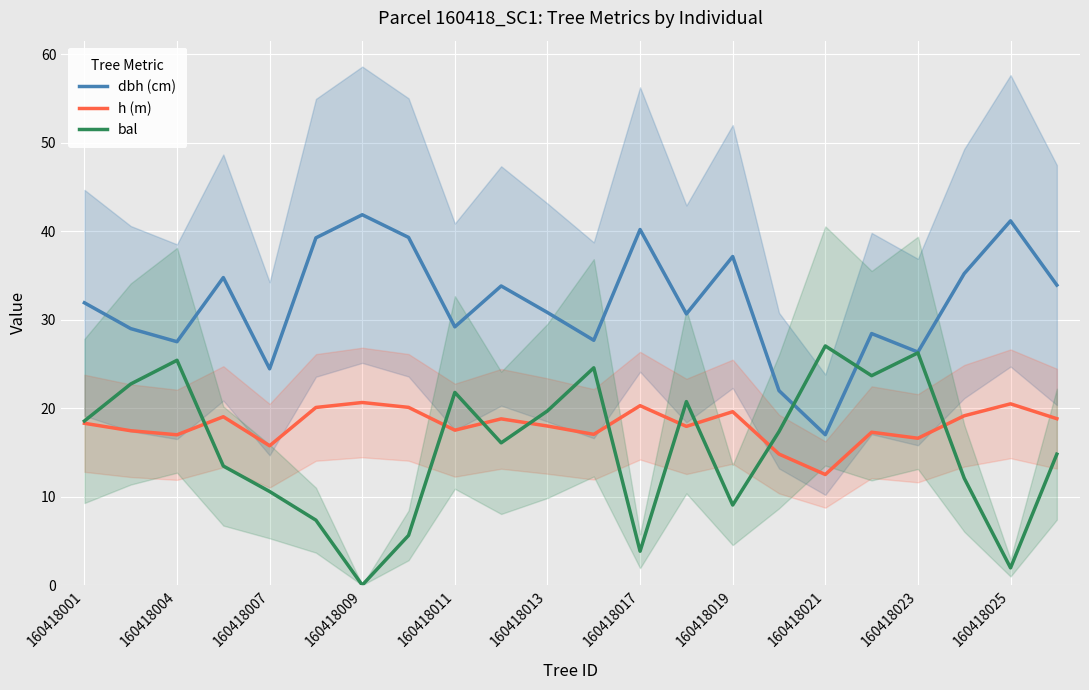

How many data points in bal are less than 17?

11